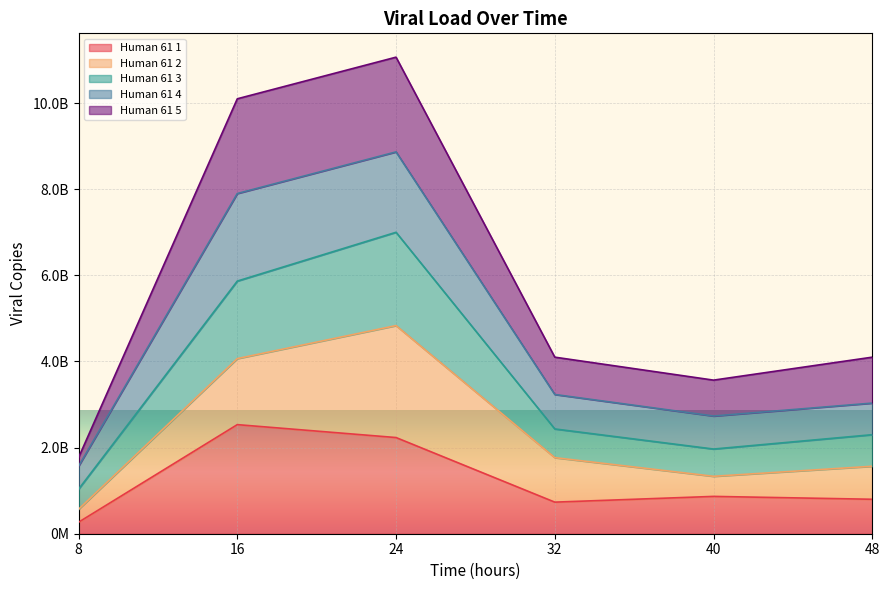

True or false: Human 61 3 and Human 61 1 cross at least once.

False